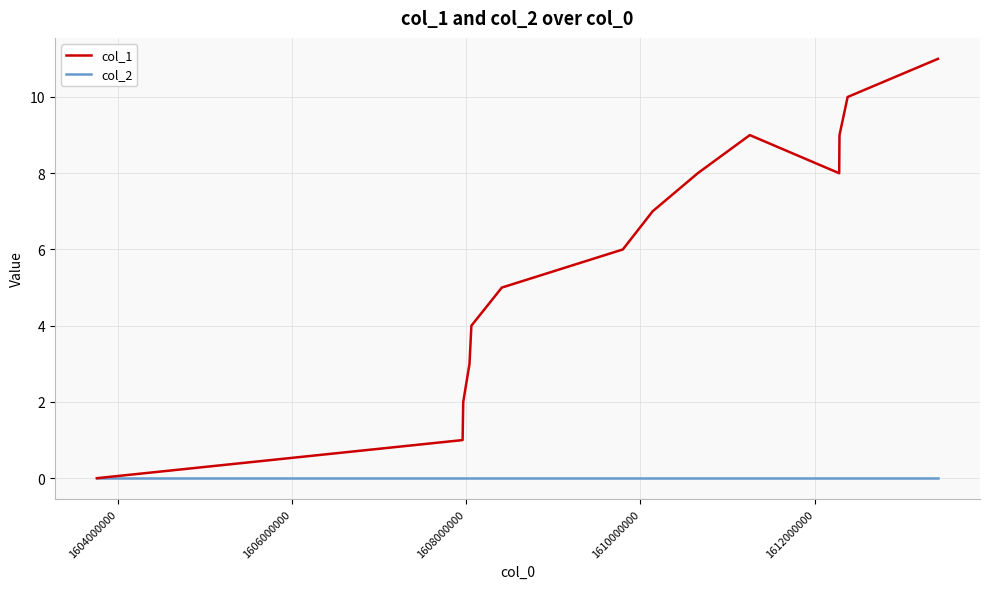

Which series has the largest total across all categories?

col_1